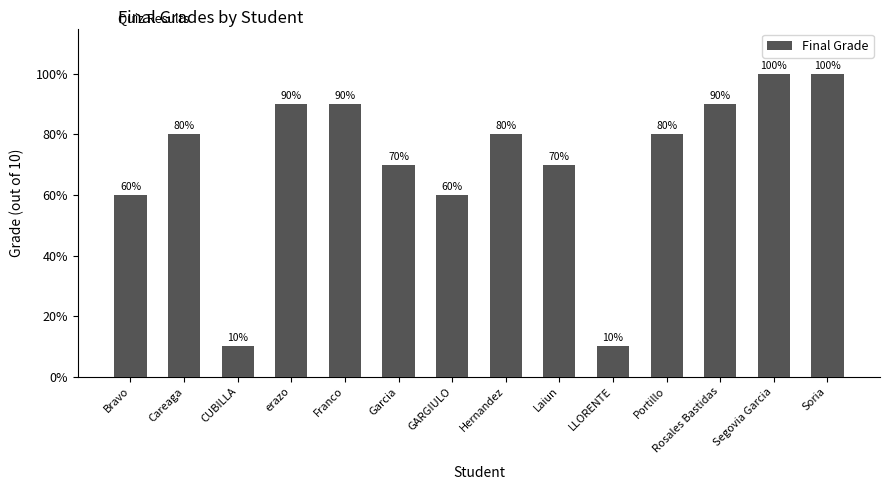

Are the bars horizontal?

No